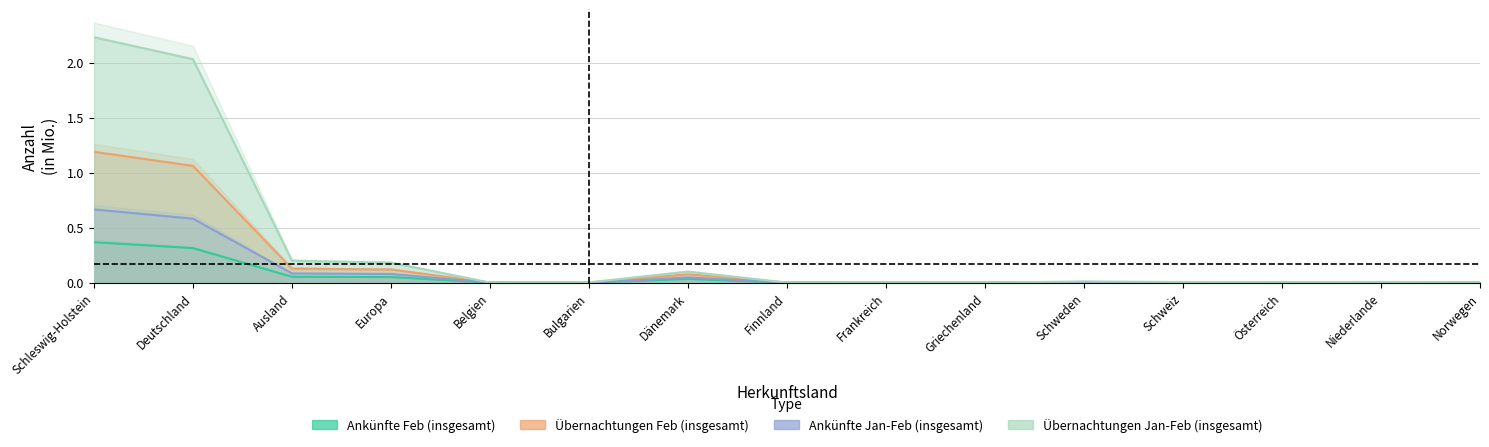

Which has a higher value, Niederlande or Norwegen?

Niederlande